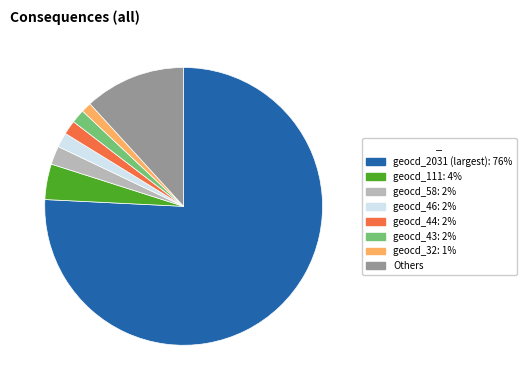

Is there a majority slice in this chart?

Yes